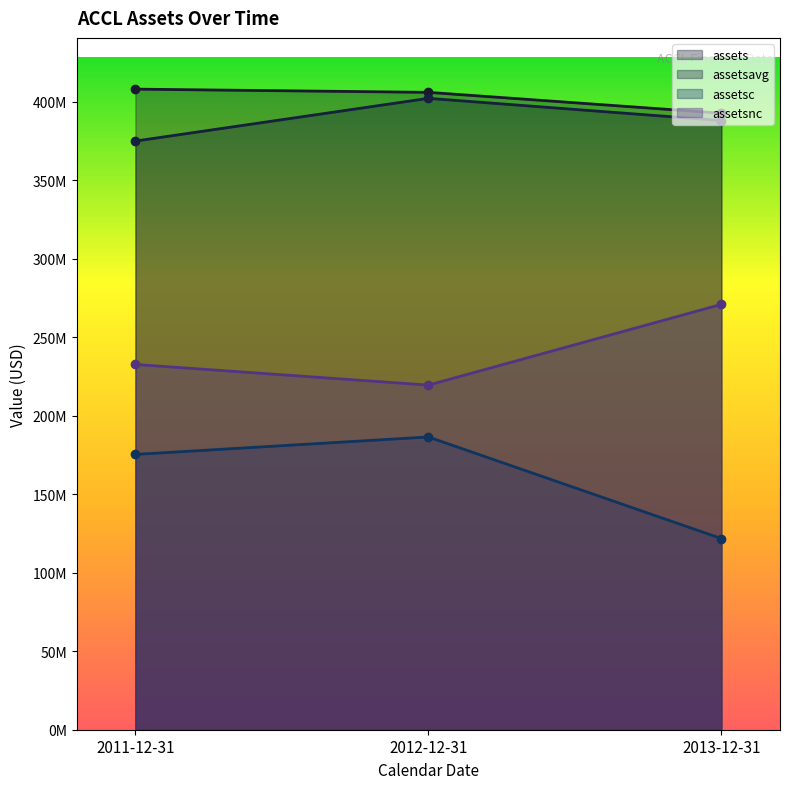

At which category is the sum across all series the highest?

2012-12-31